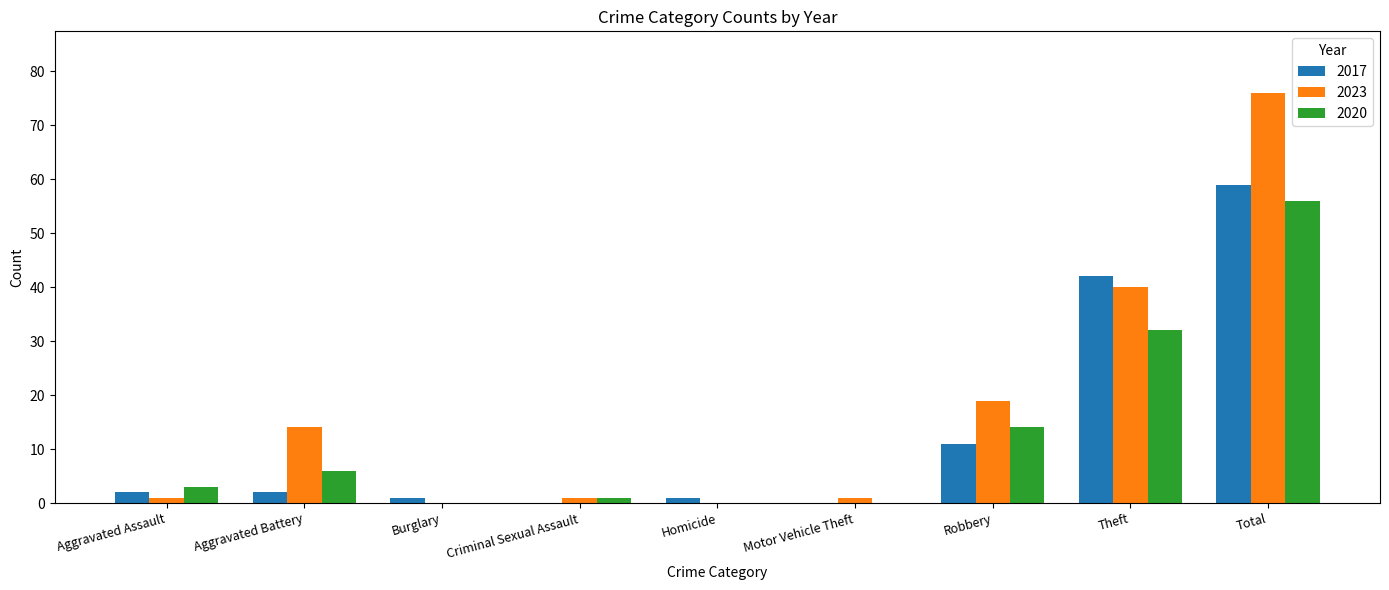

Is it true that 2023 equals 76 at Total?

True